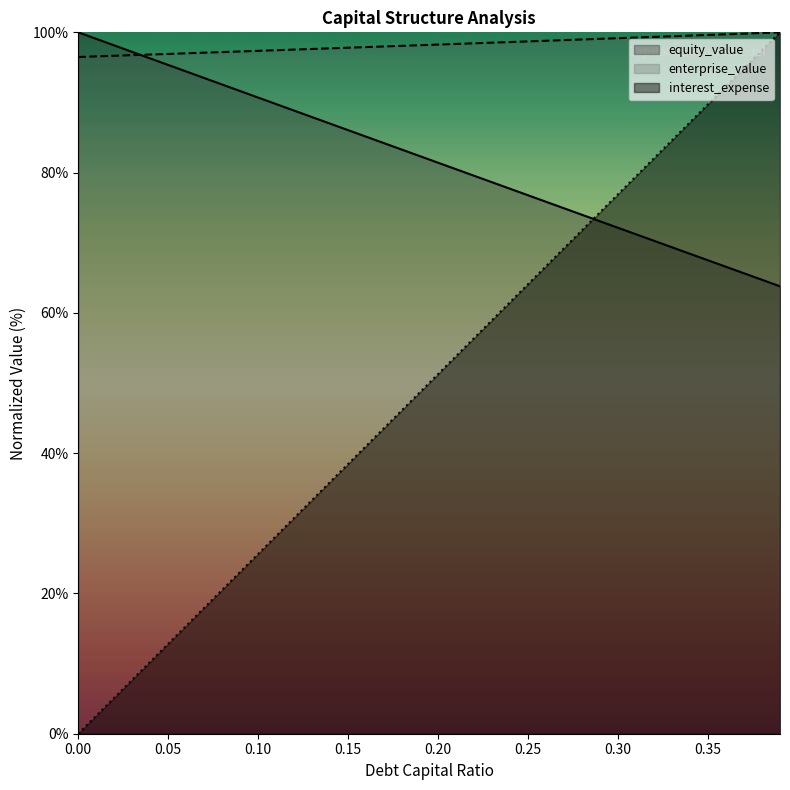

What position from the left is 0.05?

6